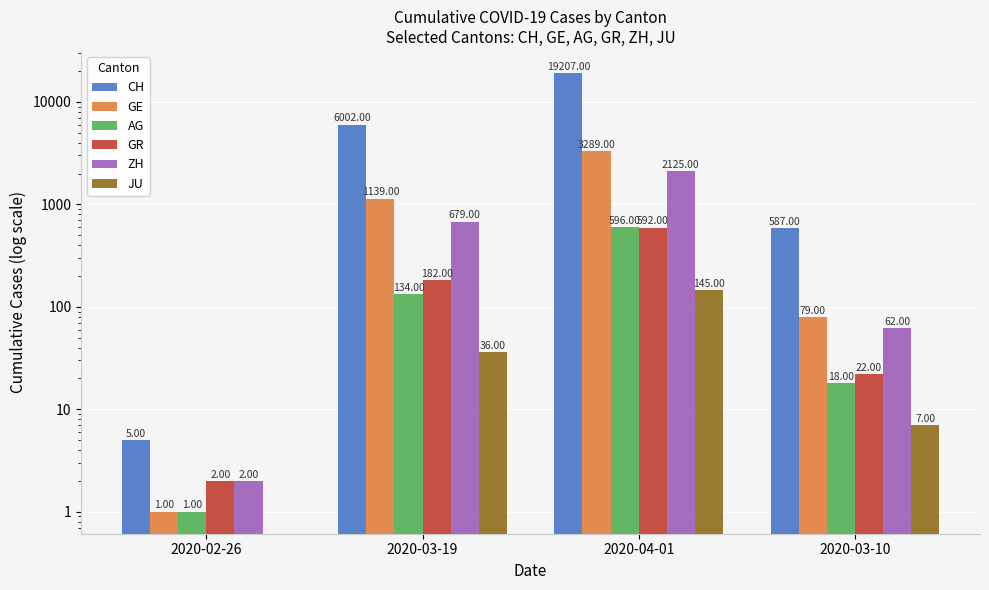

How many bars are there in total?

24